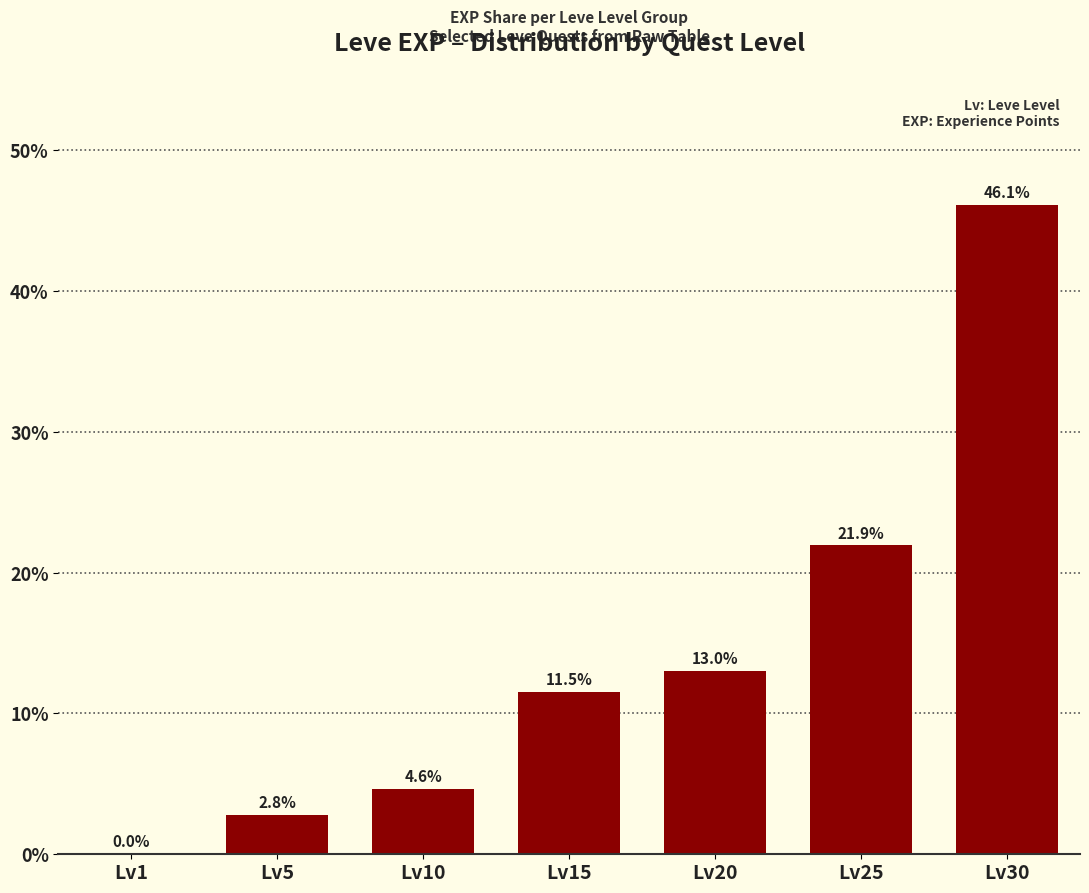

What is the greatest value displayed?

46.1